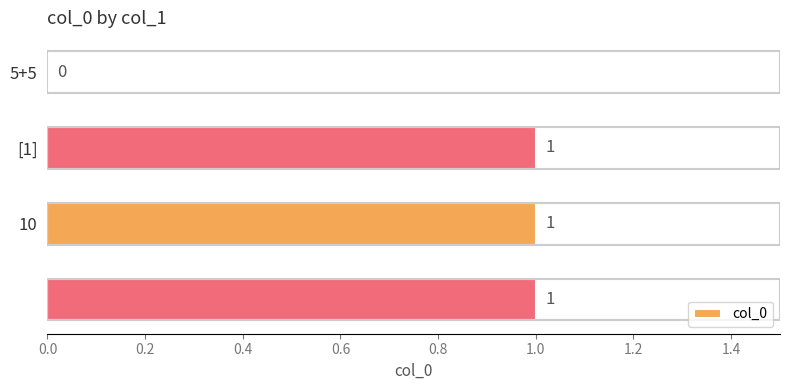

How many values are between 1 and 2?

3